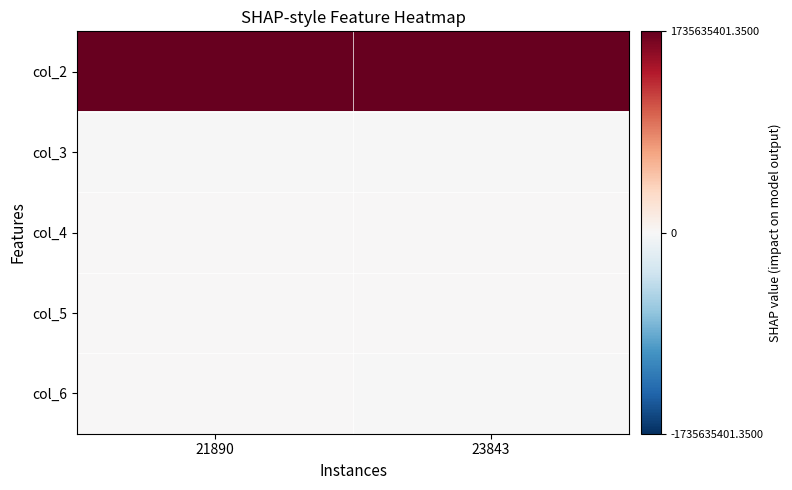

Reading left to right, what are all the values shown in this chart?

col_2: 21890=1735635254.9	23843=1735635401.3
col_3: 21890=-8.1	23843=-0.4
col_4: 21890=9.5	23843=11.3
col_5: 21890=82.2	23843=61.3
col_6: 21890=0.0	23843=-6.5